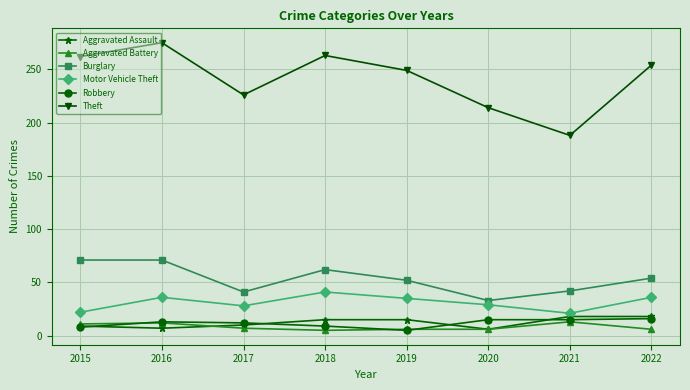

At how many categories does at least one series exceed 149?

8